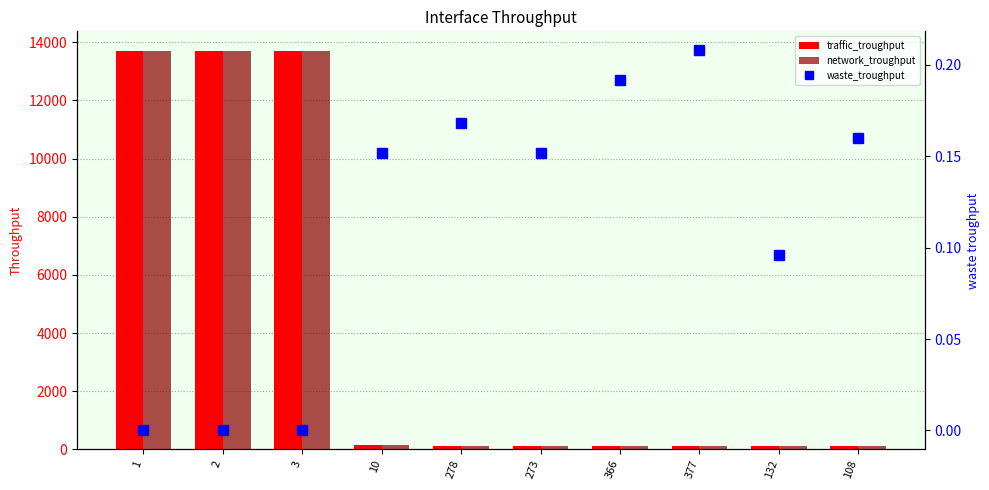

What is the label of the 9th bar from the left?

132